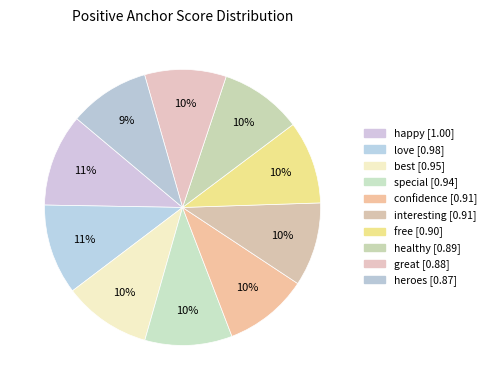

How many slices are in this pie chart?

10